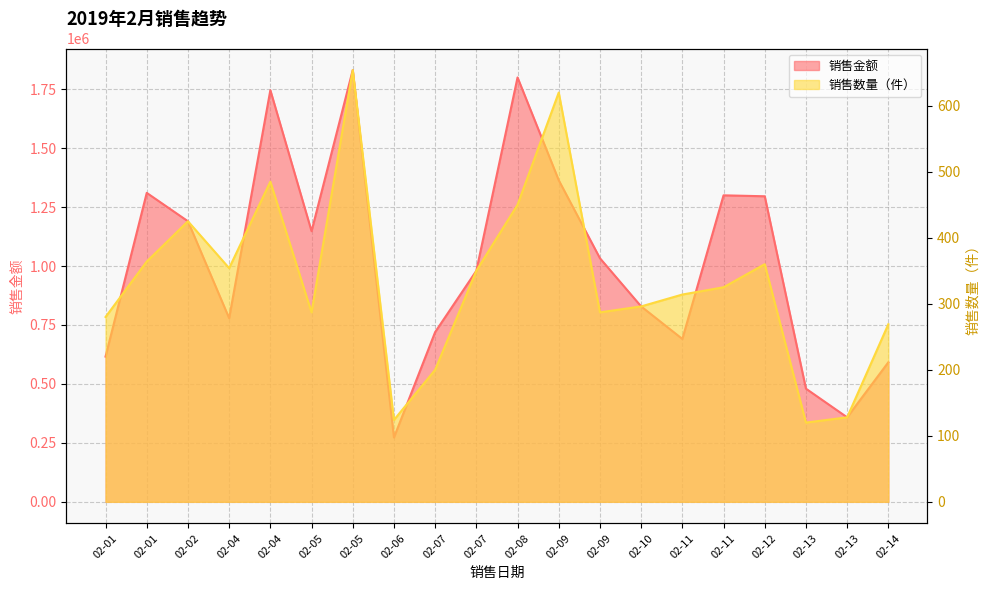

Between 02-05 and 02-14, which series saw the biggest shift?

销售金额